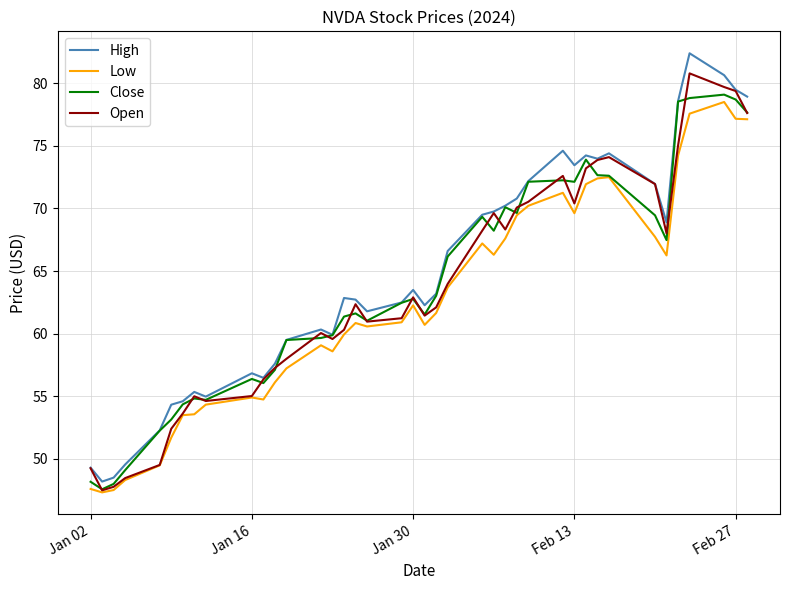

Which series has the widest spread of values?

High